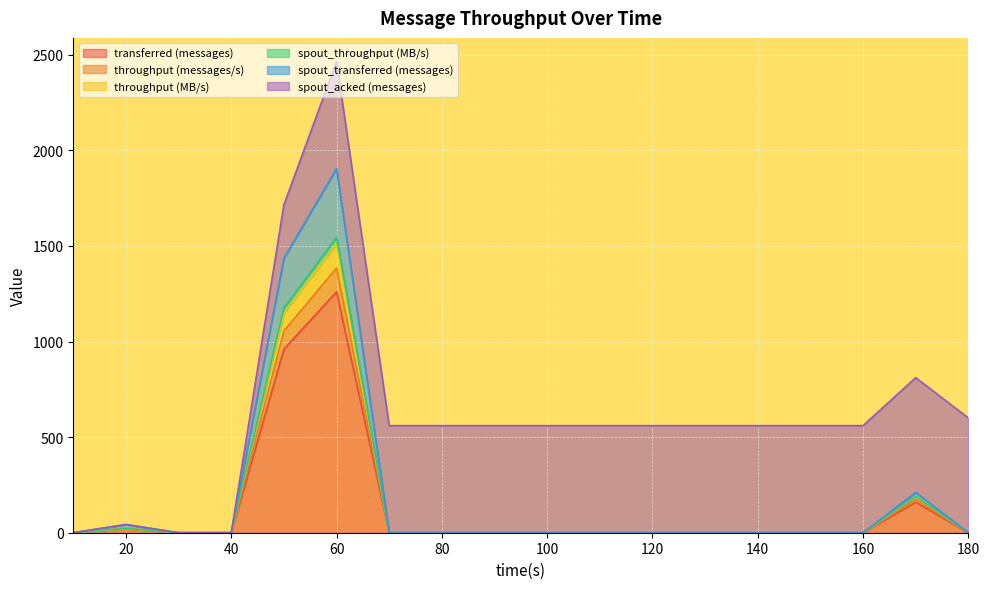

The value of spout_throughput (MB/s) at 170 is 329. True or false?

False